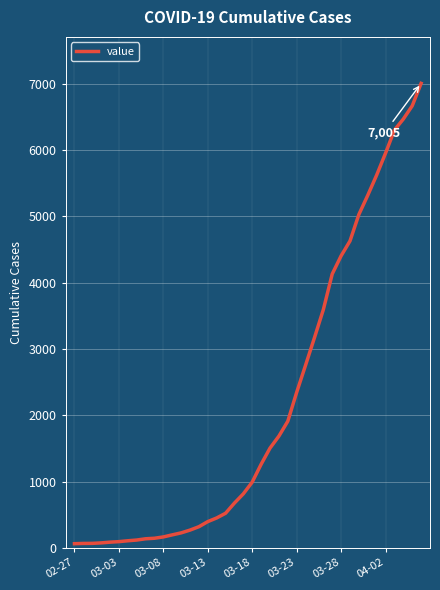

What is the difference between the maximum and minimum values?

6940